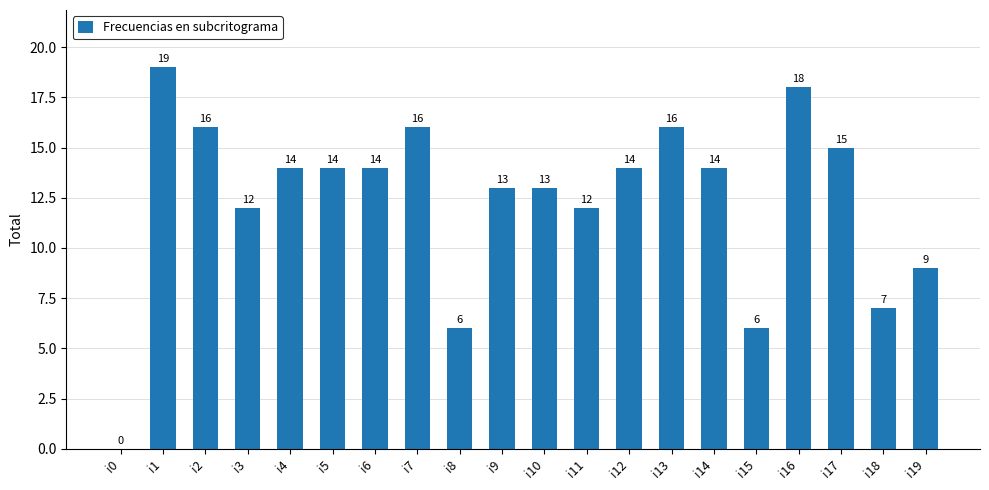

What is the ratio of the value at i8 to the value at i16?

0.3